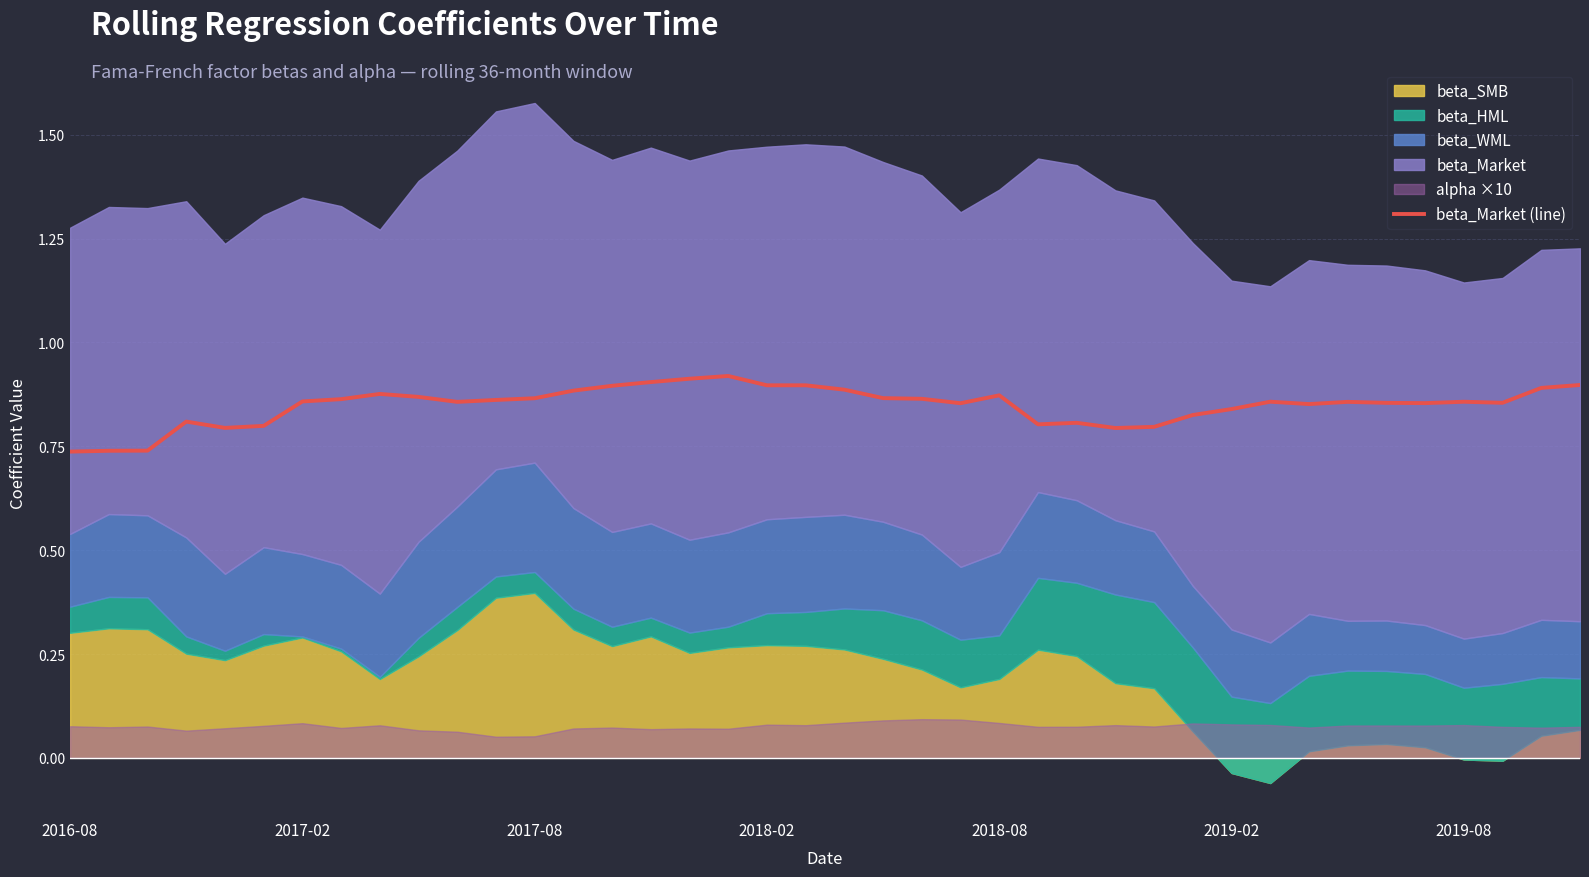

True or false: the data shows 1.6 at 13.

False